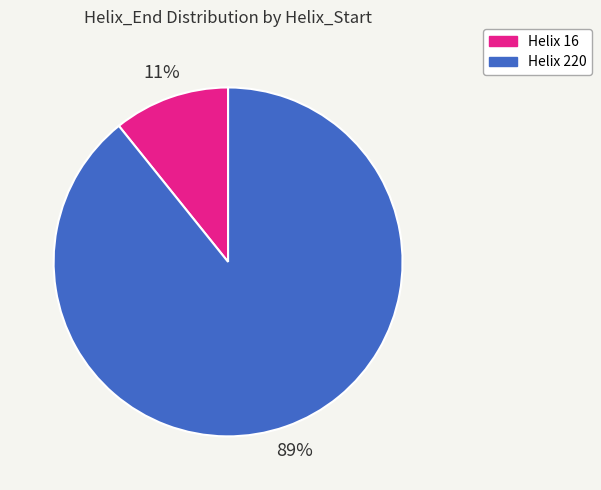

Does any single category account for the majority?

Yes